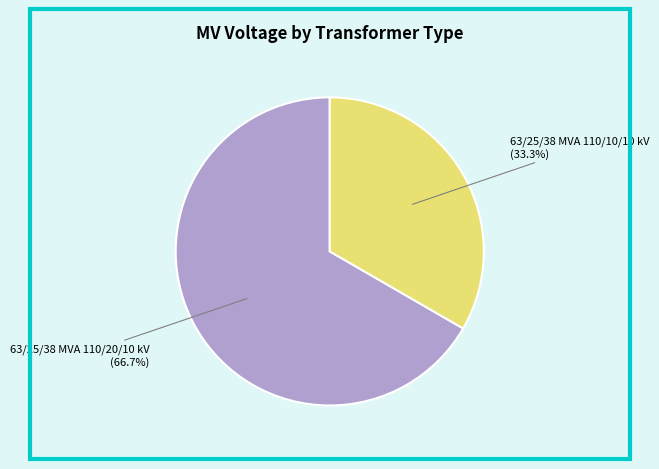

What is the ratio of the value at 63/25/38 MVA 110/10/10 kV to the value at 63/25/38 MVA 110/20/10 kV?

0.5